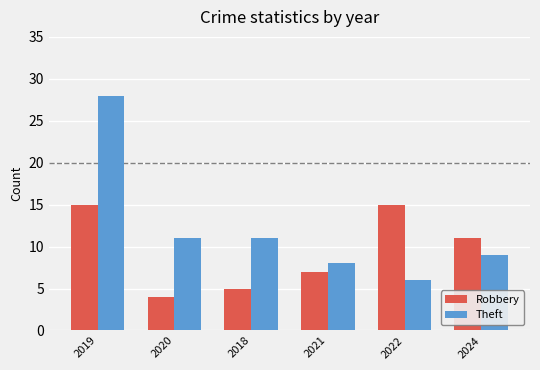

Reading left to right, what are all the values shown in this chart?

Robbery: 15	4	5	7	15	11
Theft: 28	11	11	8	6	9